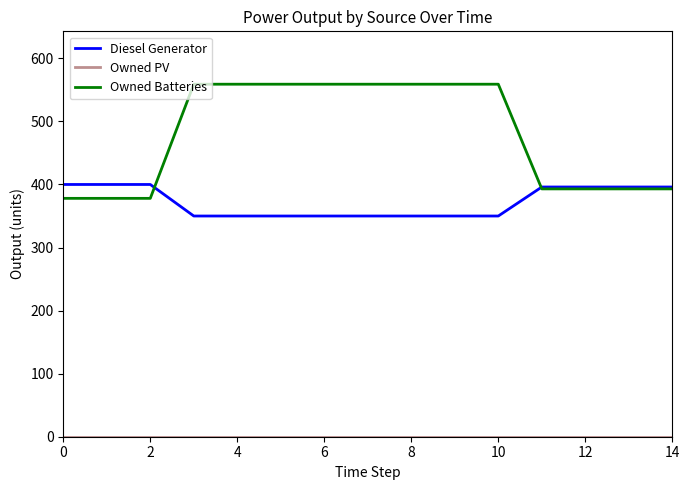

What is the maximum value shown in the chart?

559